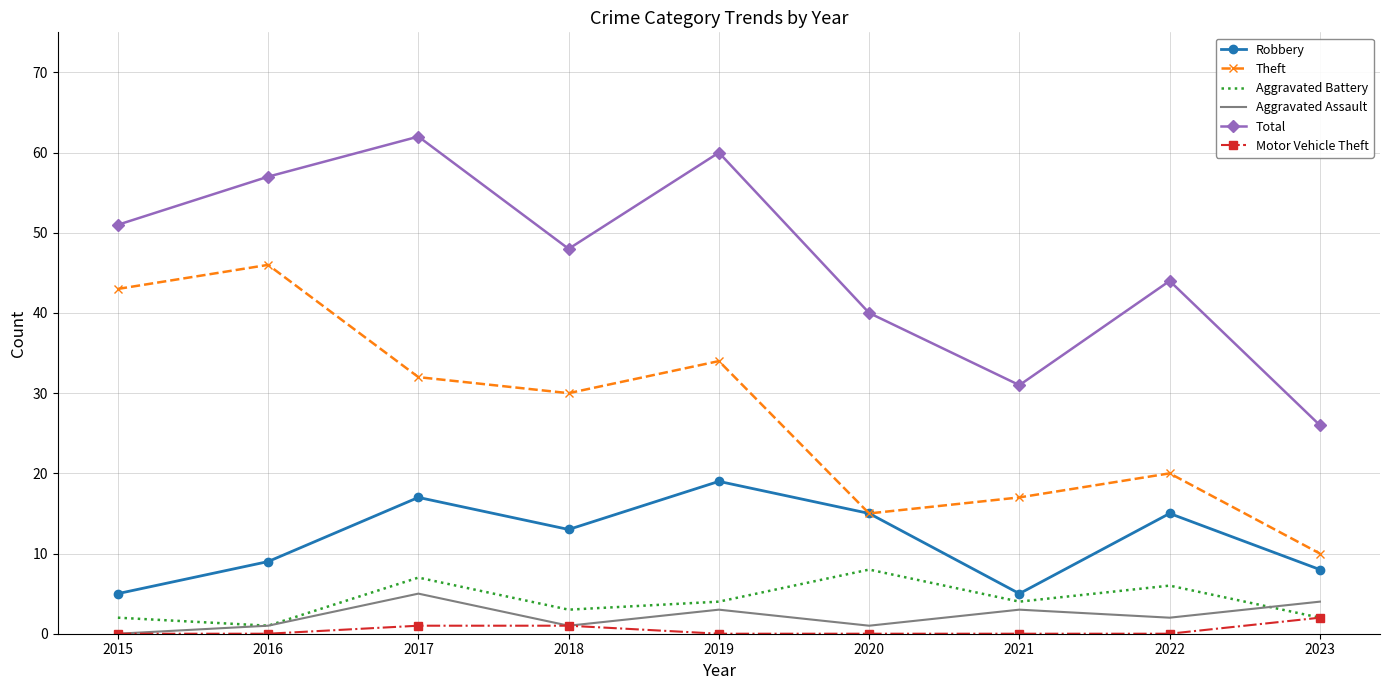

What are all the series names shown in the legend?

Robbery, Theft, Aggravated Battery, Aggravated Assault, Total, Motor Vehicle Theft